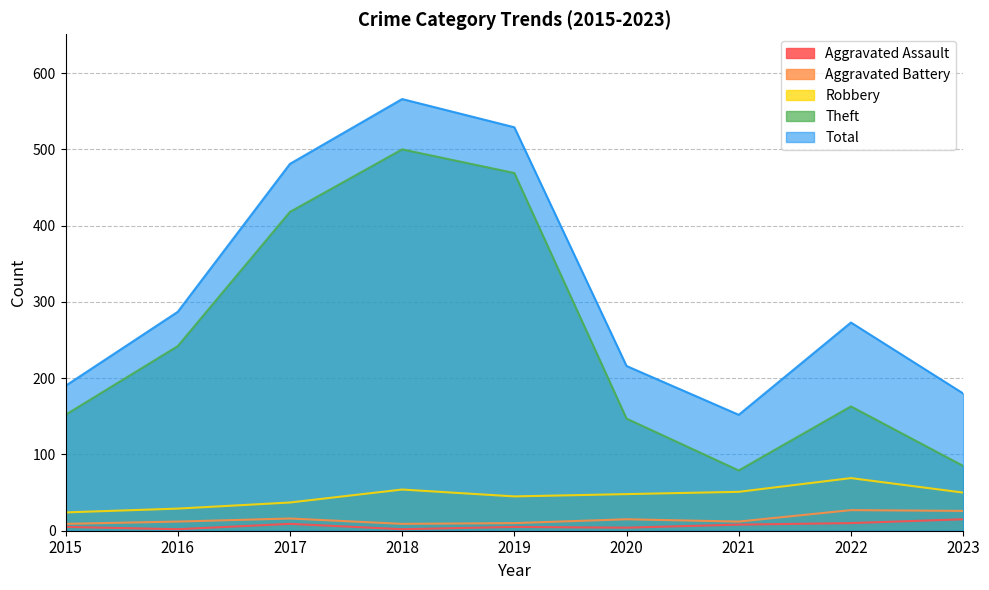

True or false: Robbery has a value of 48 at 2020.

True